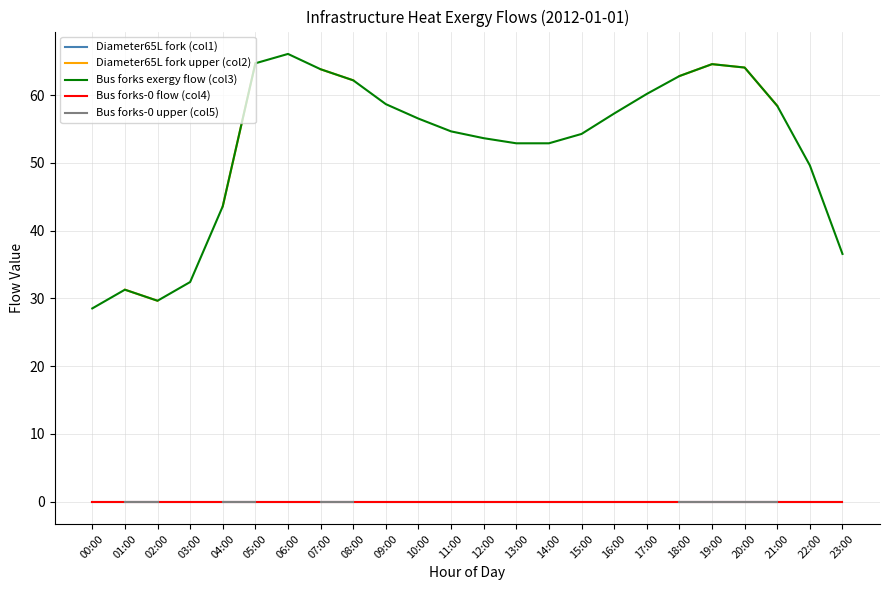

How many lines are shown in the chart?

5